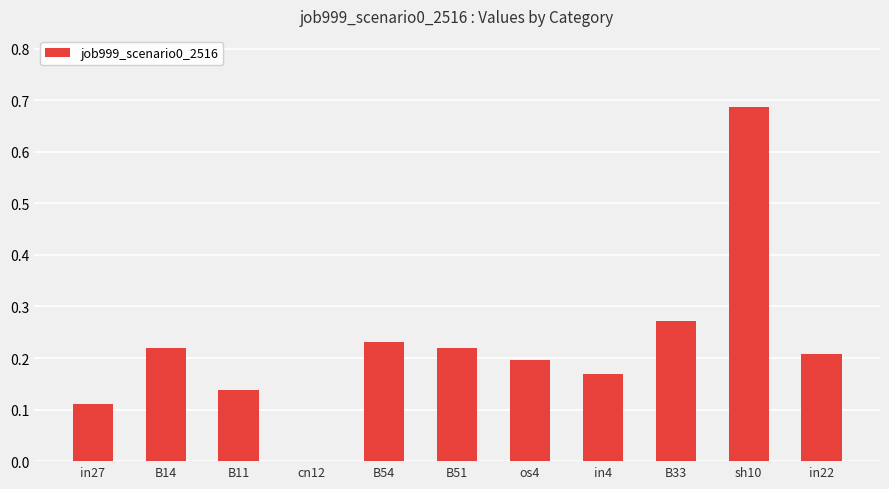

What is the sum of all values?

2.4